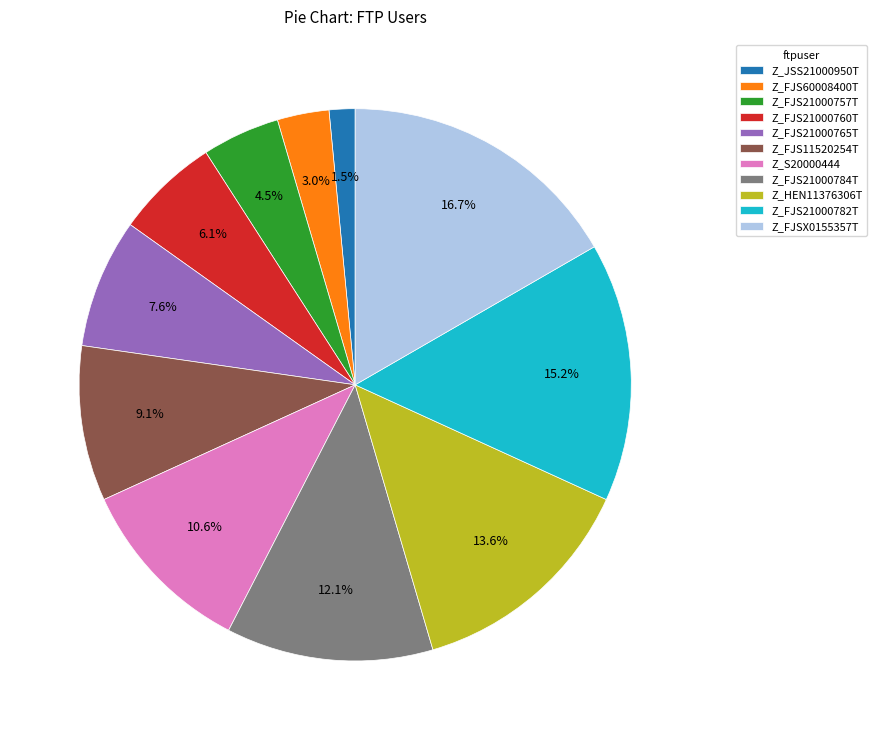

Is the sum of Z_FJS21000760T and Z_FJSX0155357T greater than half?

No